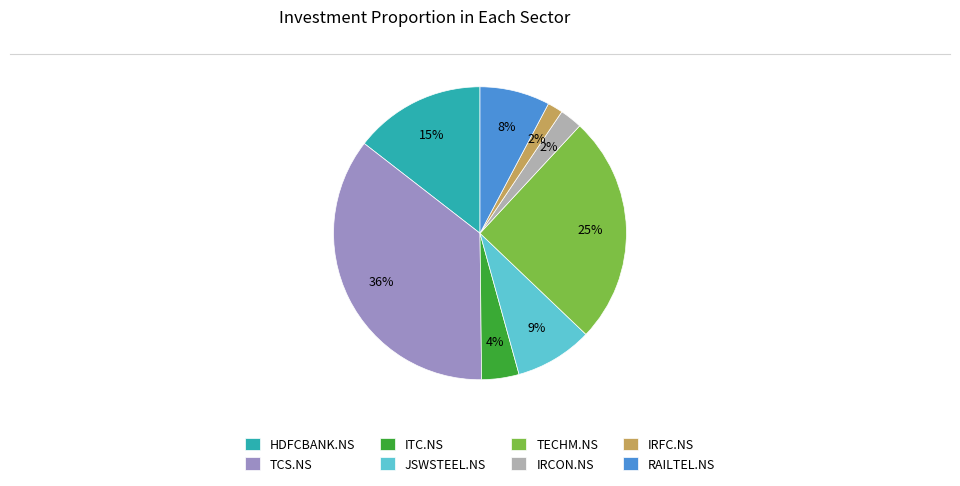

True or false: IRCON.NS accounts for 2% of the total.

True